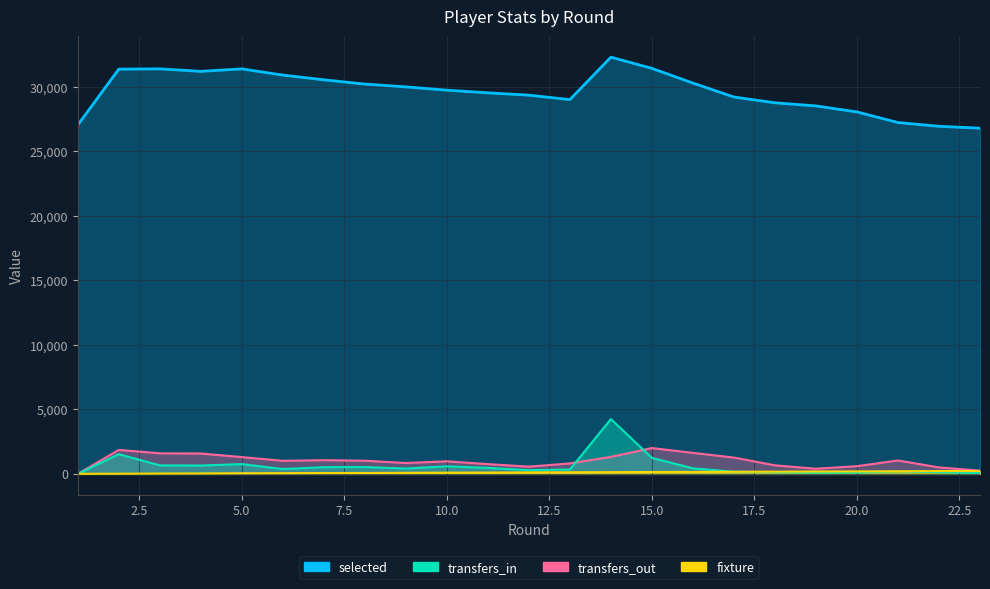

True or false: selected has a value of 31384 at 5.

True